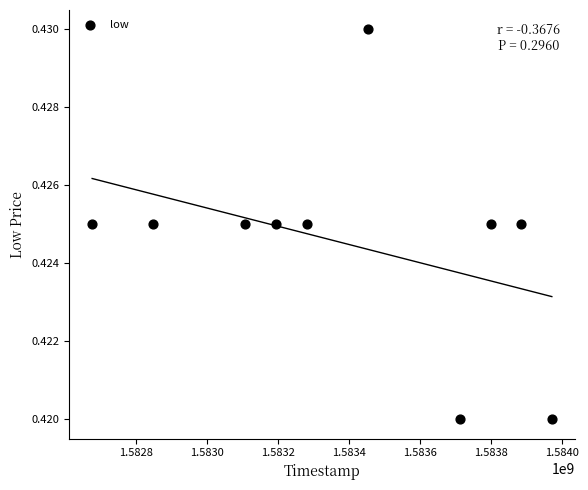

What is the range of X values (max minus min)?

1296000.0